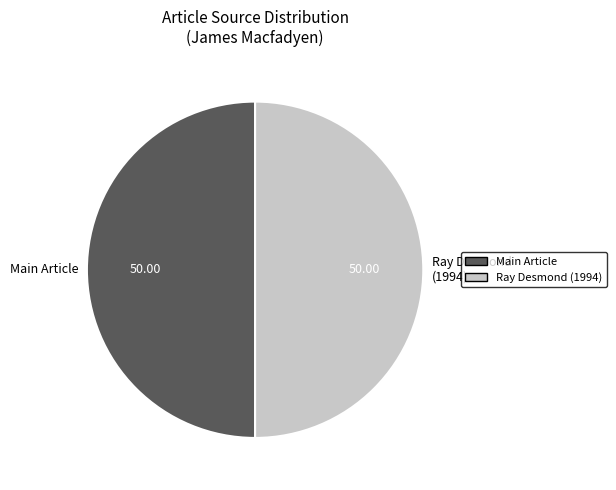

Combined, do Ray Desmond (1994) and Main Article account for over 50%?

Yes